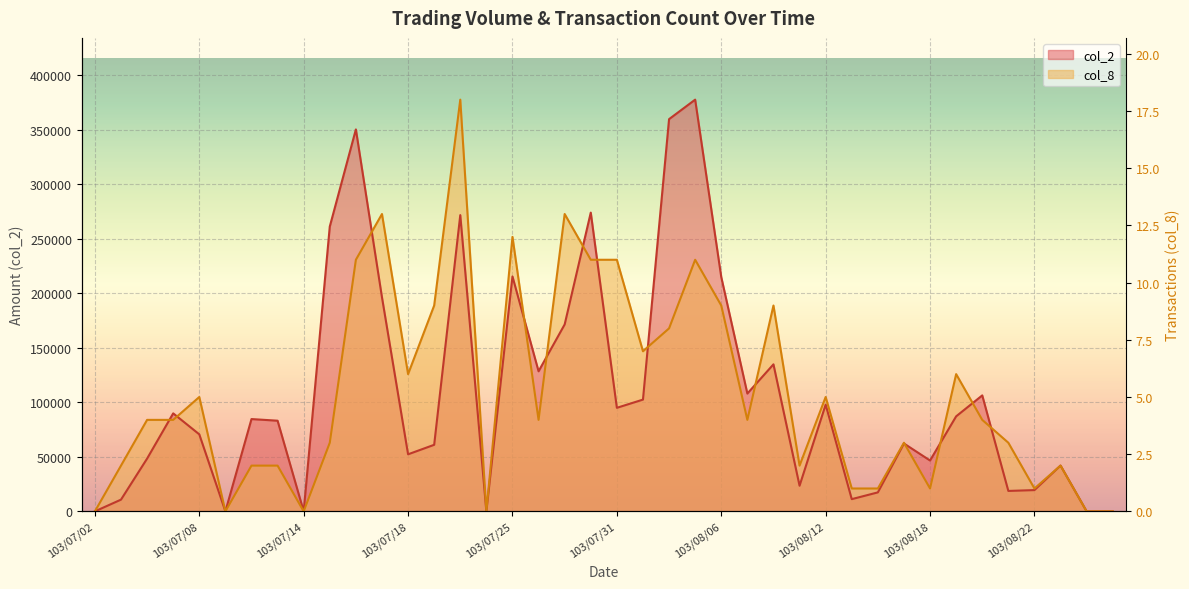

Which category has the lowest value in the col_2 series?

103/07/02